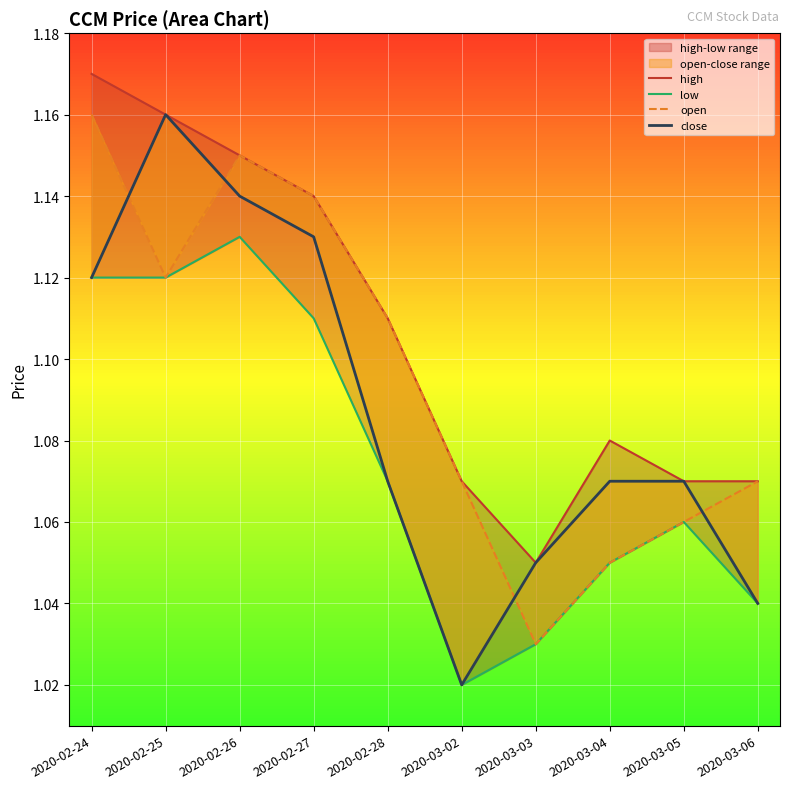

At 2020-03-04, list the series in order from largest to smallest.

high, close, low, open